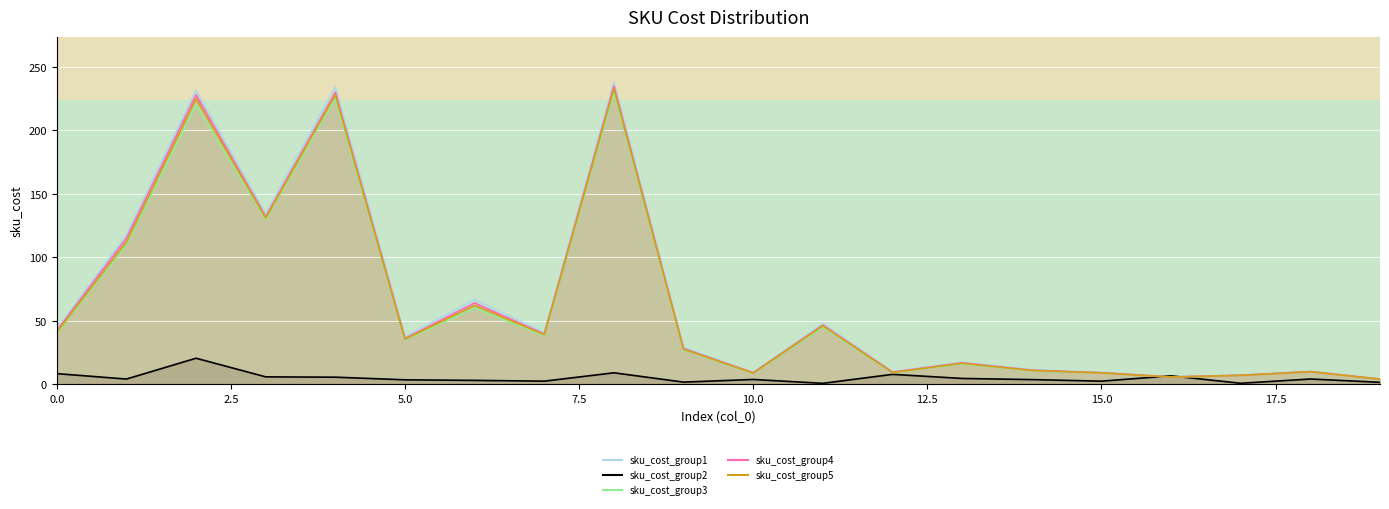

True or false: sku_cost_group1 and sku_cost_group5 cross at least once.

False